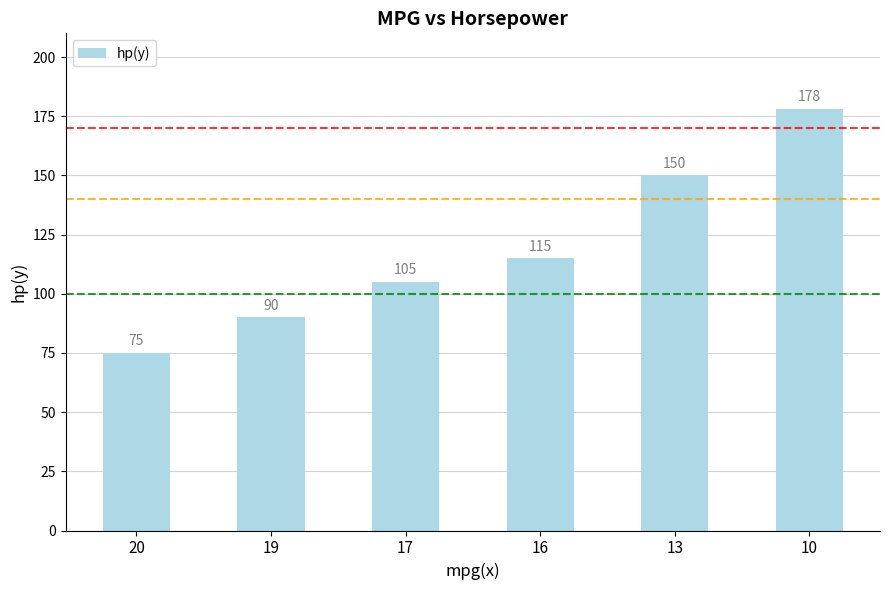

What is the sum of all values?

713